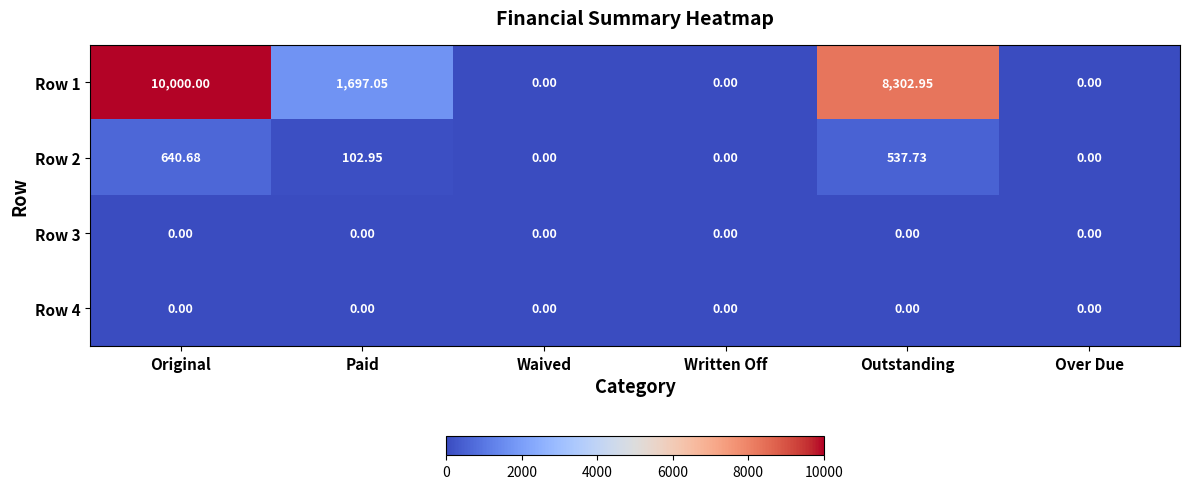

How many values in the Row 1 series are below 1697?

3